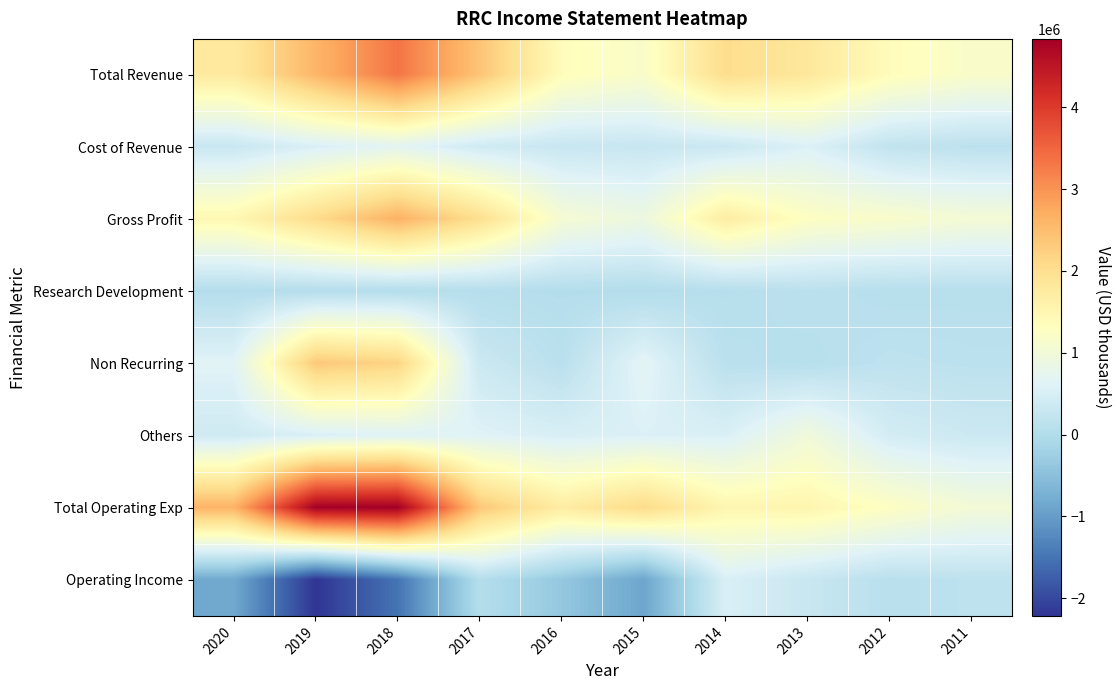

Rank the series at 2012 from lowest to highest value.

Research Development, Operating Income, Non Recurring, Cost of Revenue, Others, Gross Profit, Total Operating Exp, Total Revenue